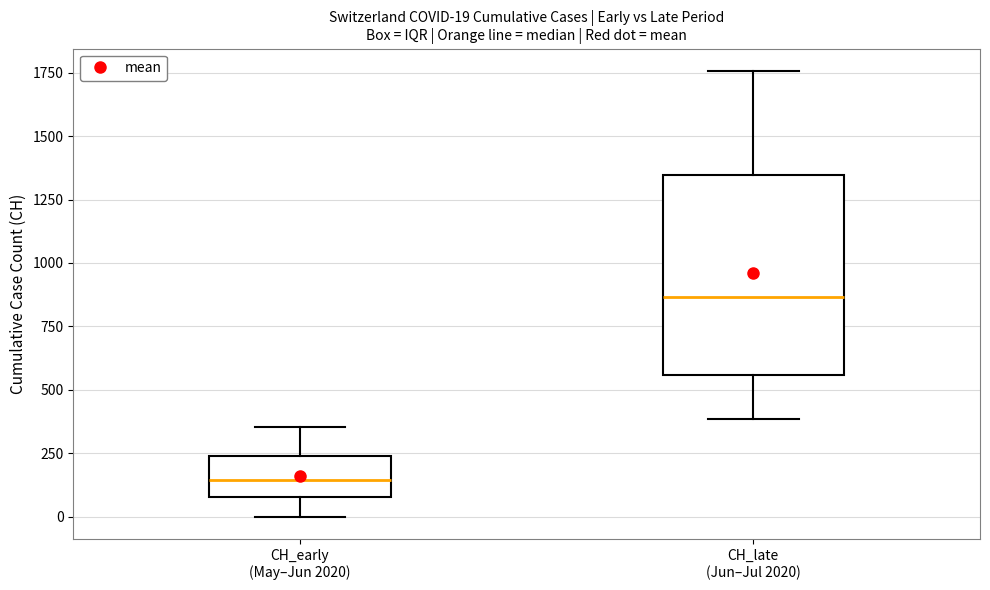

Which box's median line is the highest?

CH_late (Jun–Jul 2020)